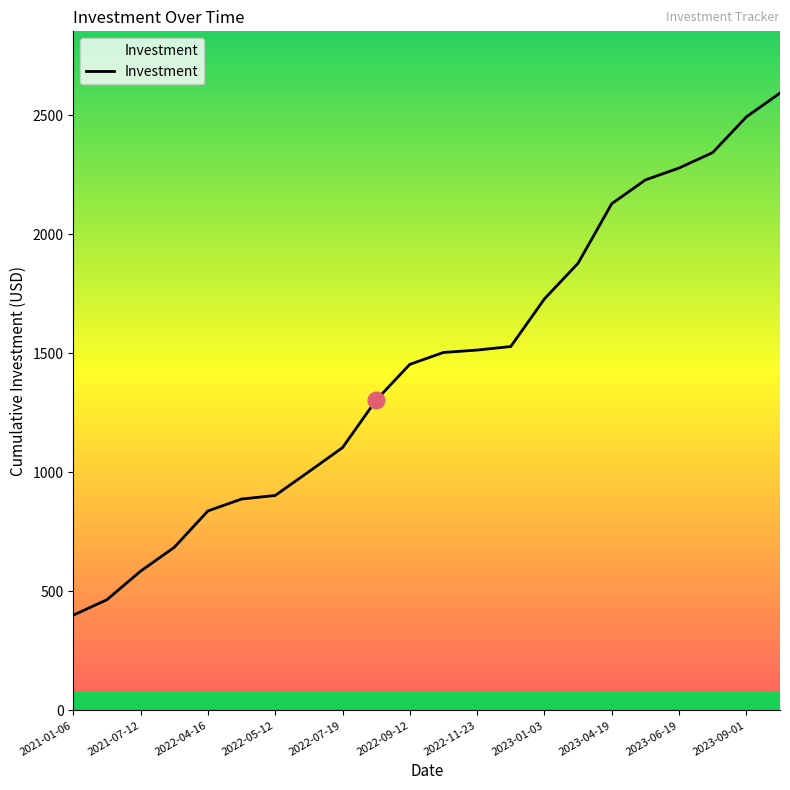

What is the smallest value displayed?

400